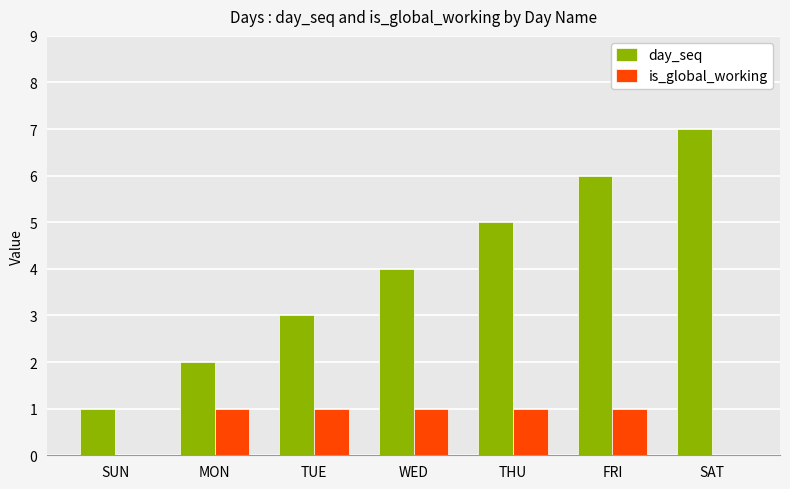

Reading right to left, what are all the values shown in this chart?

day_seq: SAT=7	FRI=6	THU=5	WED=4	TUE=3	MON=2	SUN=1
is_global_working: SAT=0	FRI=1	THU=1	WED=1	TUE=1	MON=1	SUN=0